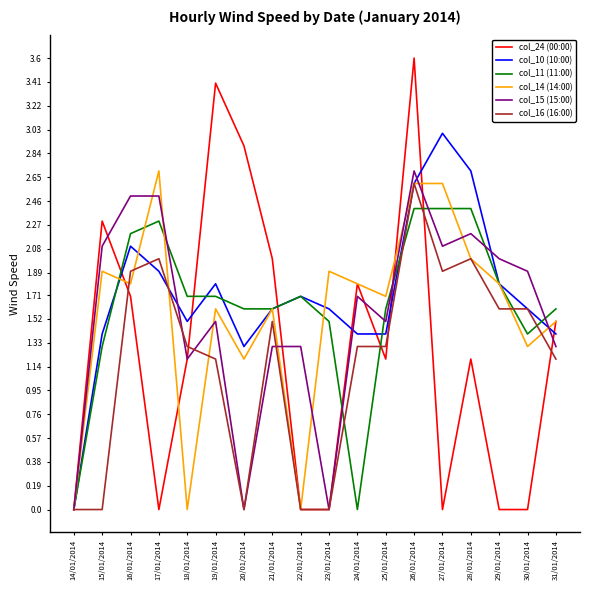

Where does the col_15 (15:00) series first go above 1?

15/01/2014